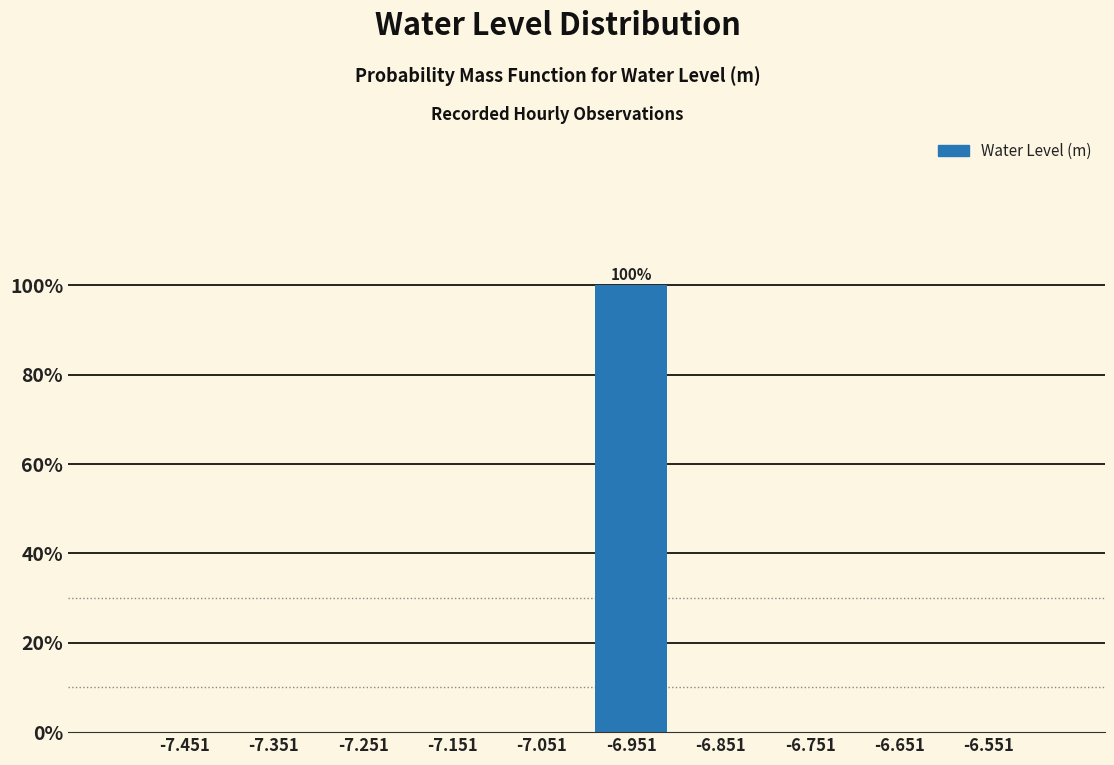

Over which range of the x-axis is the bar tallest?

-7.001 to -6.901